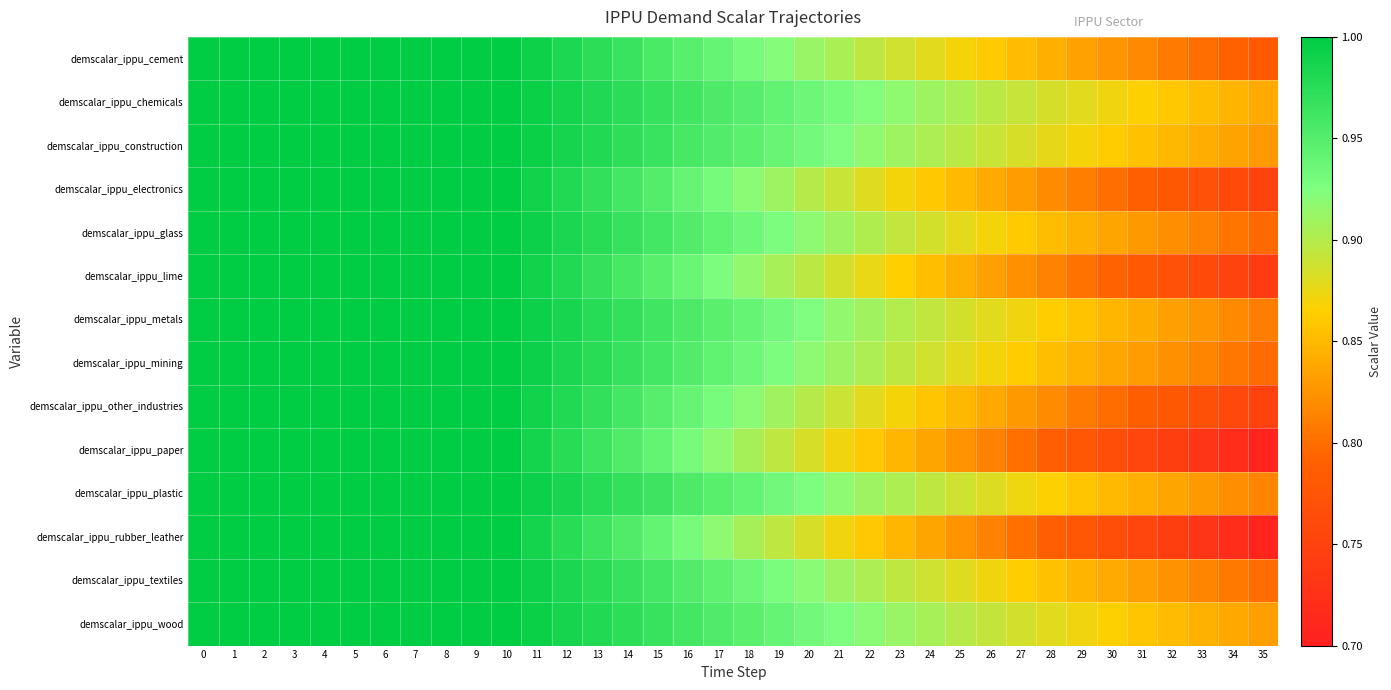

How many series are shown in this chart?

14